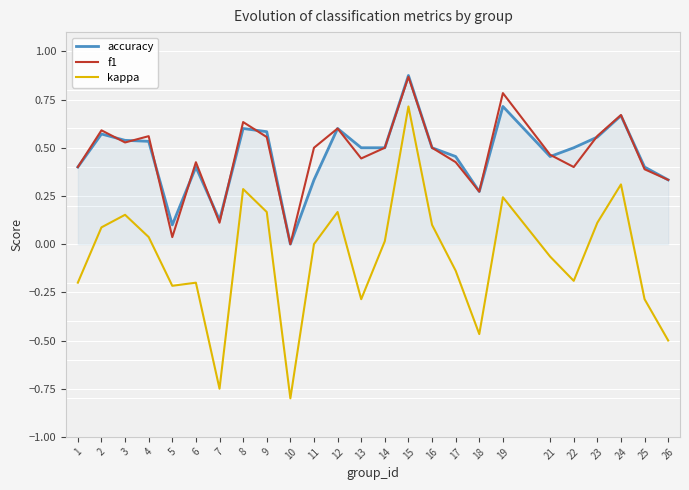

True or false: f1 and kappa cross at least once.

False